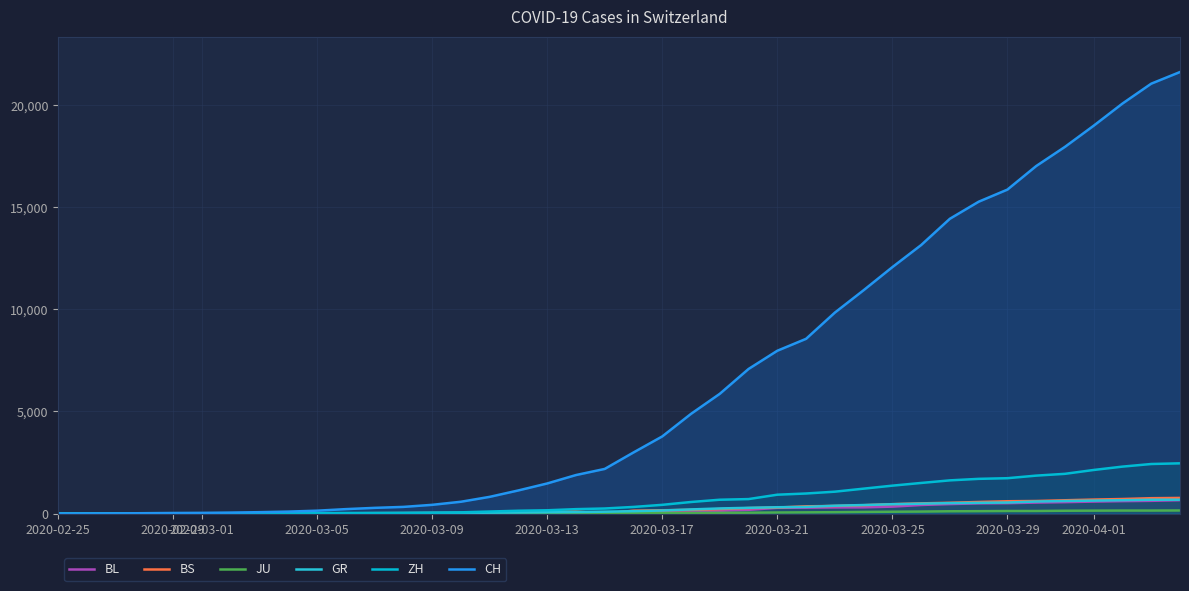

True or false: CH and GR intersect in this chart.

False